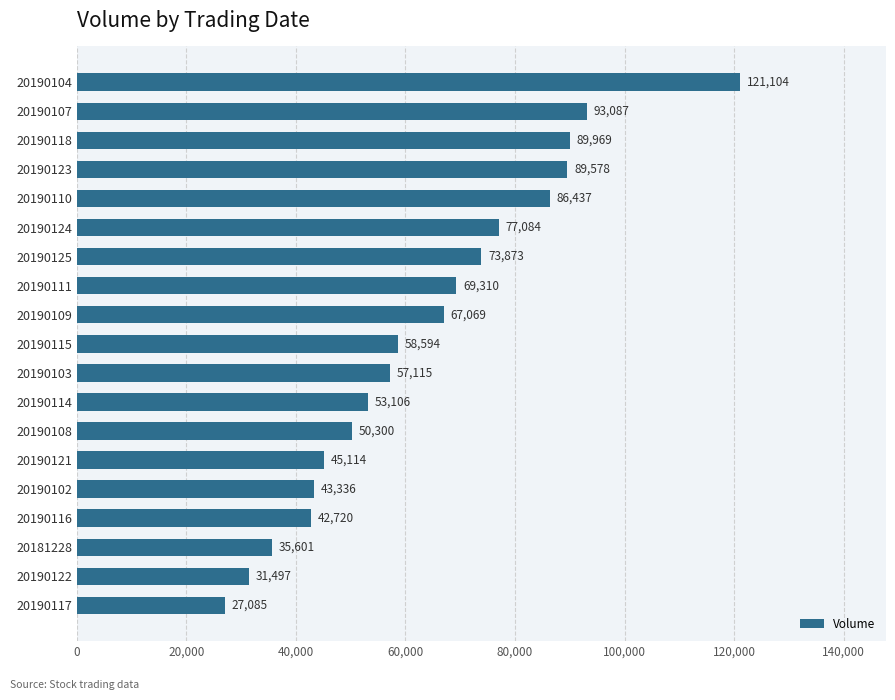

What is the smallest value displayed?

27085